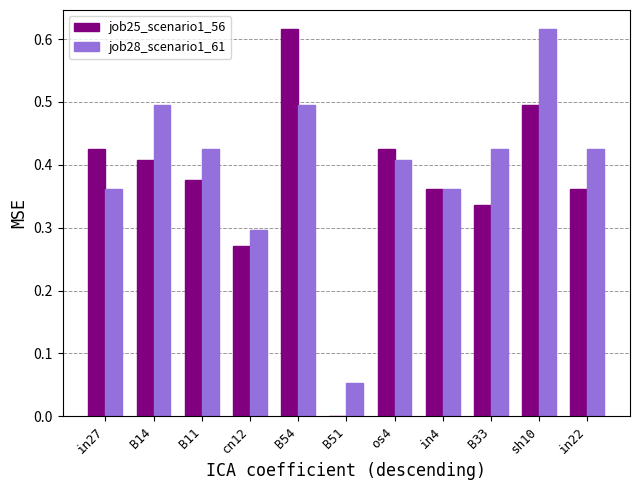

What is the sum of the job28_scenario1_61 values at sh10 and B33?

1.0